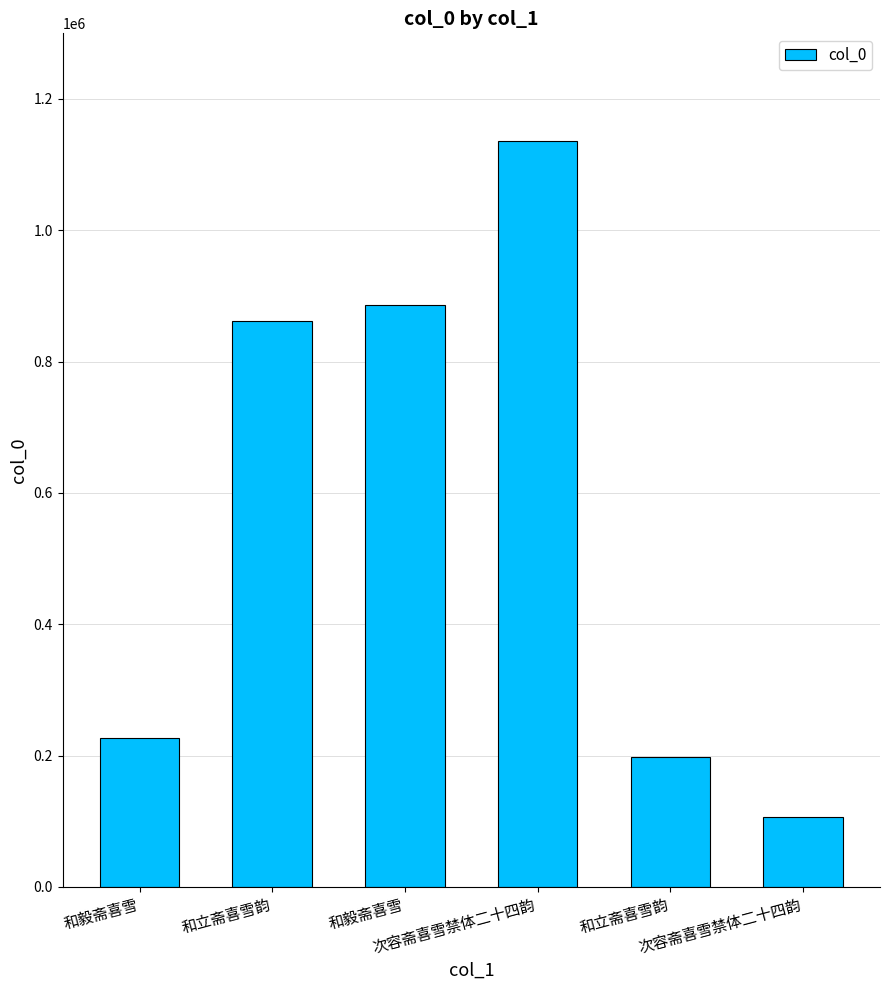

At which category does the chart reach its minimum across all series?

次容斋喜雪禁体二十四韵